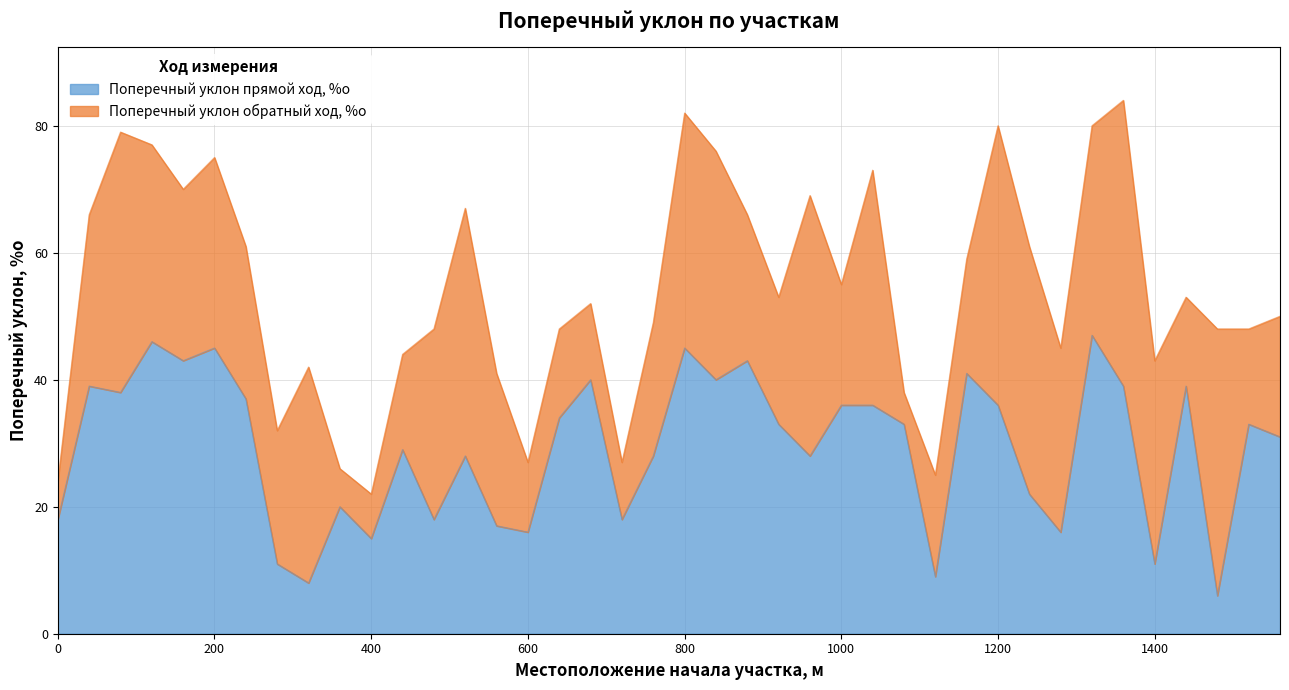

What is the value of the 29th point from the left?

9